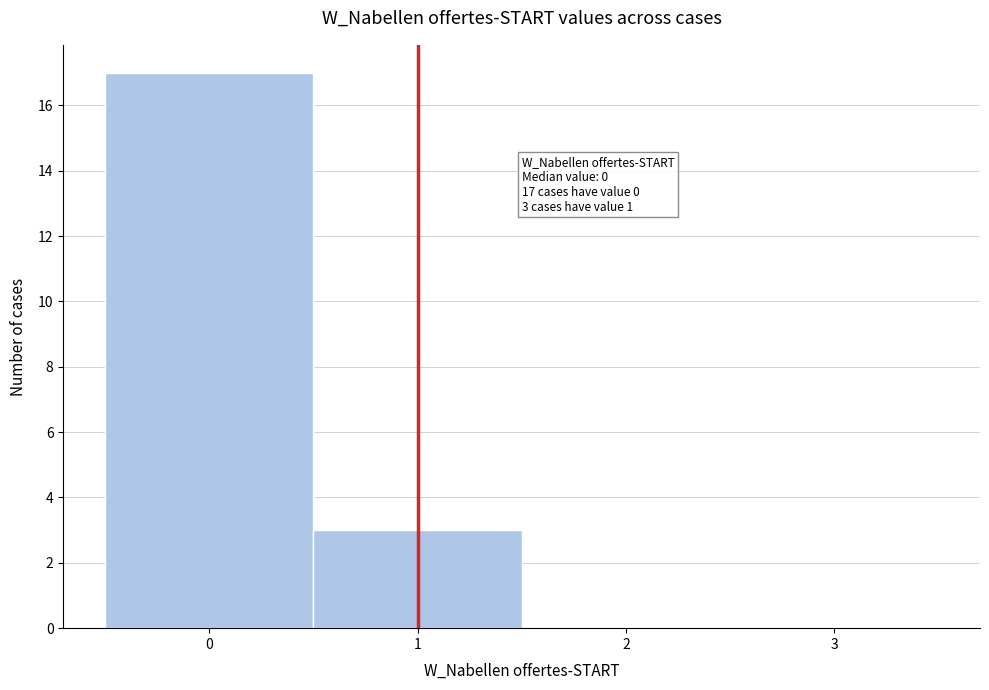

Over which range of the x-axis is the bar tallest?

-0.5 to 0.5